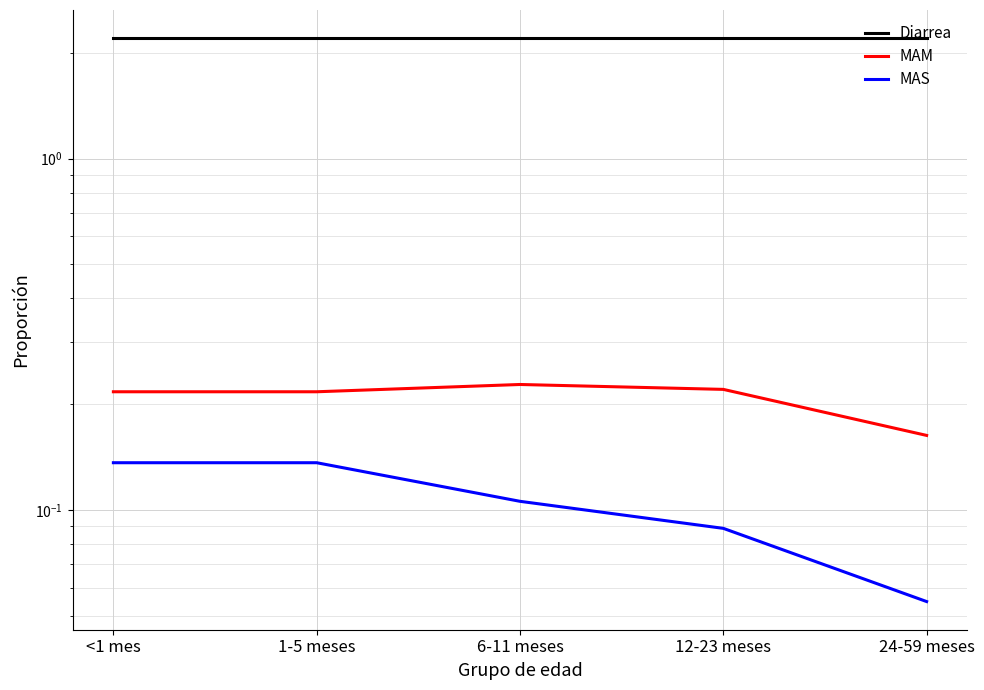

True or false: MAS and MAM intersect in this chart.

False